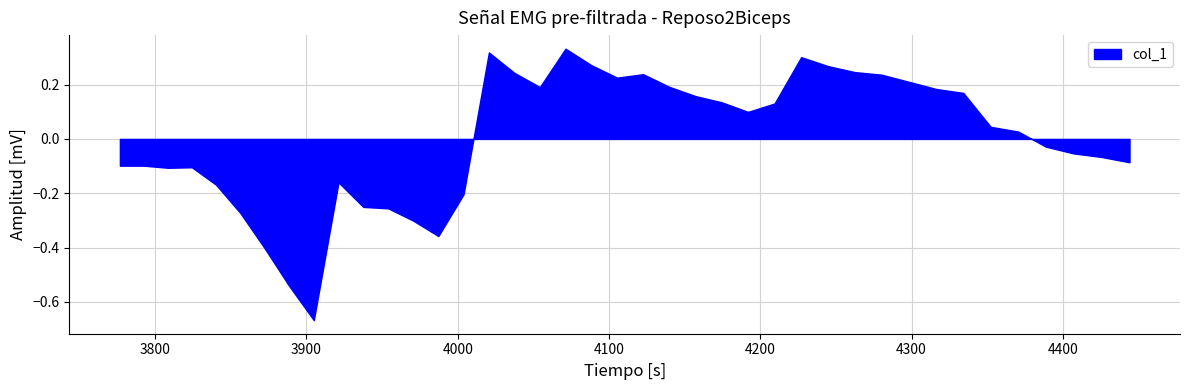

What is the difference between the maximum and minimum values?

1.0